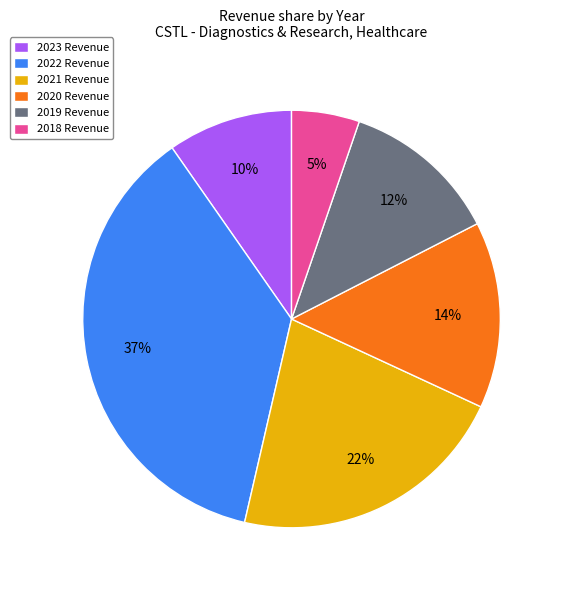

Approximately how many times larger is the value at 2023 Revenue compared to 2019 Revenue?

0.8